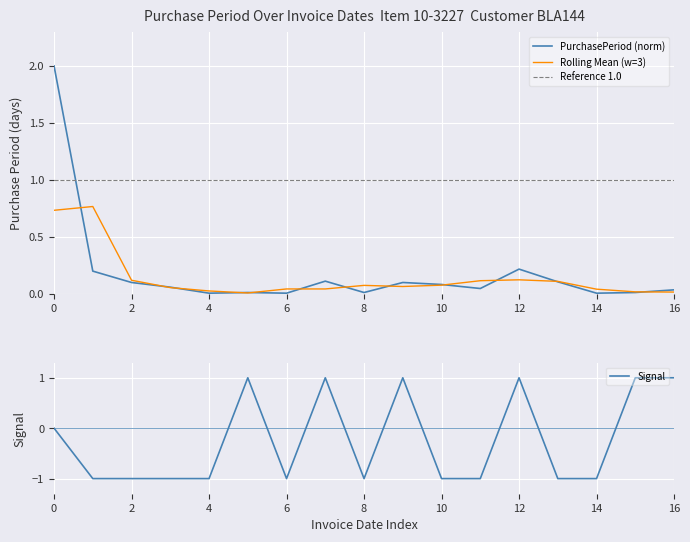

The Reference 1.0 series shows 1.4 at 0. True or false?

False